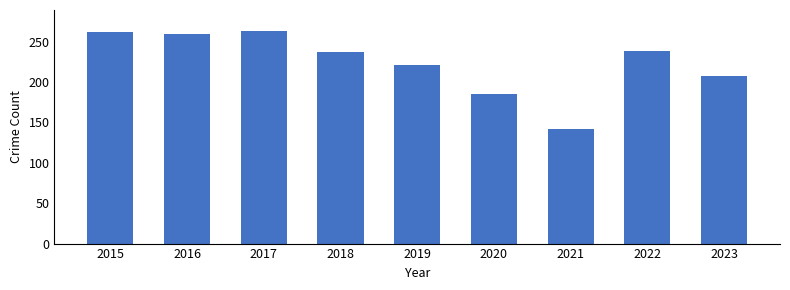

What is the difference between the maximum and second lowest values?

78